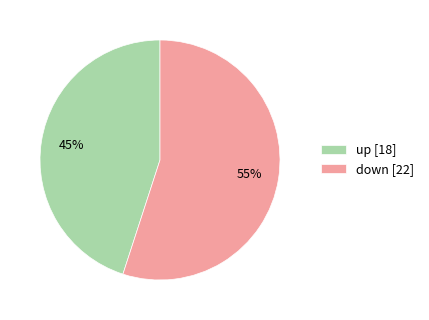

Combined, do up and down account for over 50%?

Yes